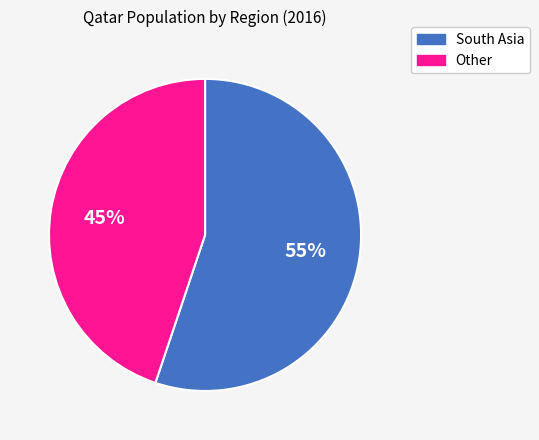

How many segments does this pie chart have?

2